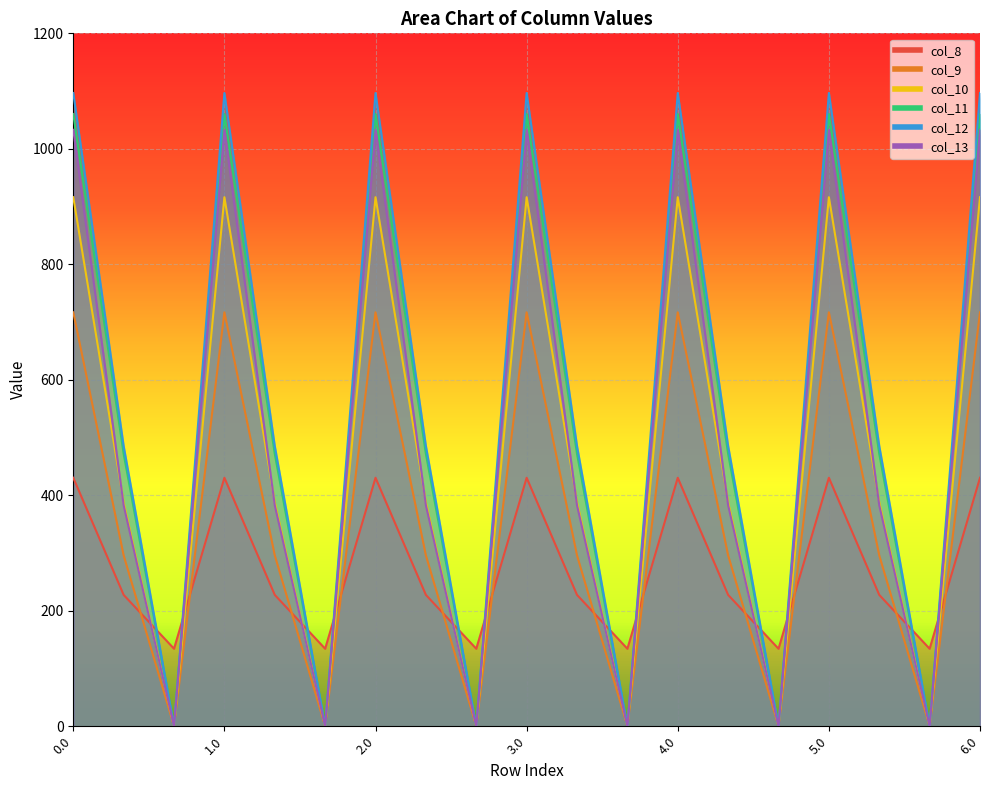

True or false: col_10 has a value of 1241.8 at 2.0.

False